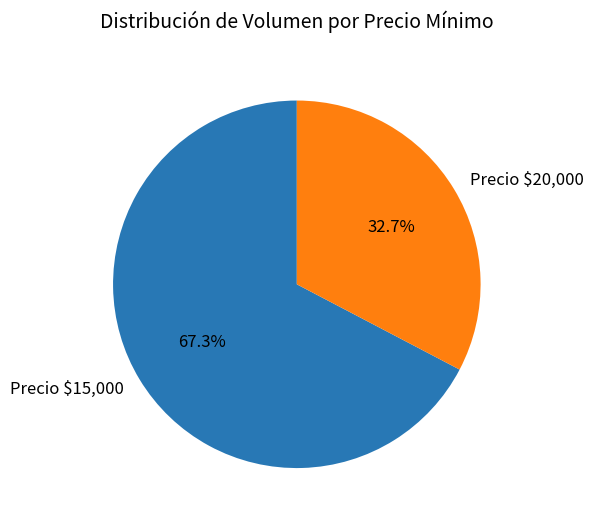

To the nearest percent, what is the average slice percentage?

50%